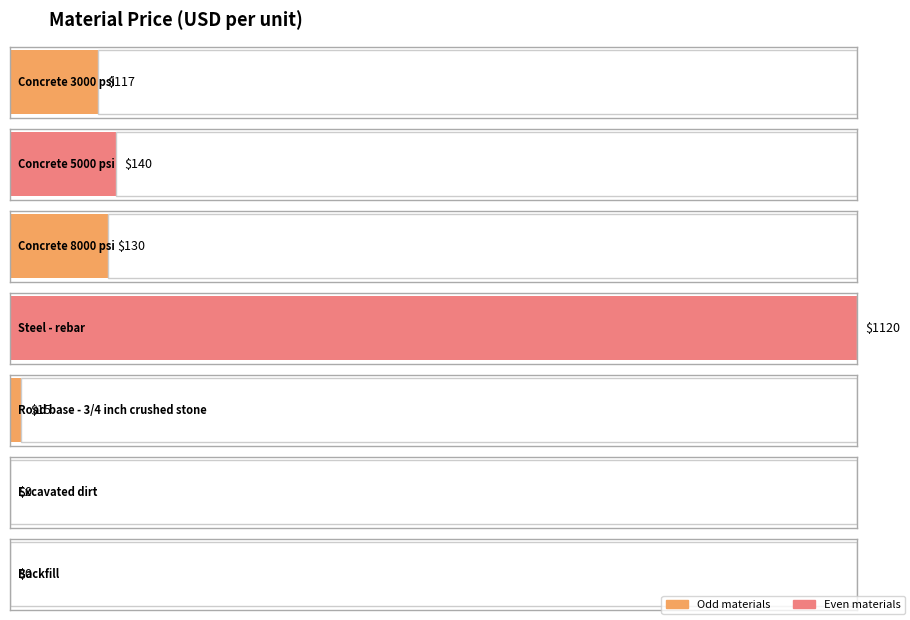

Between Excavated dirt and Steel - rebar, which is larger?

Steel - rebar